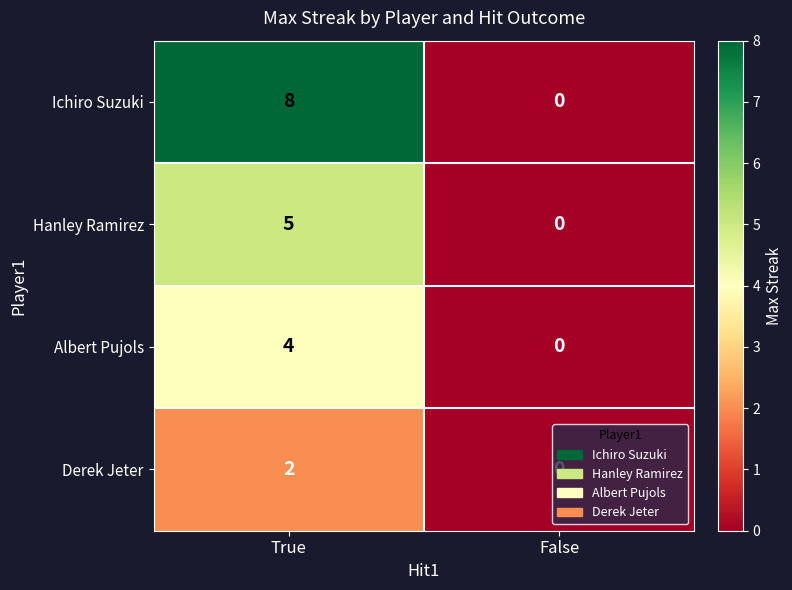

Read the Ichiro Suzuki value at True.

8